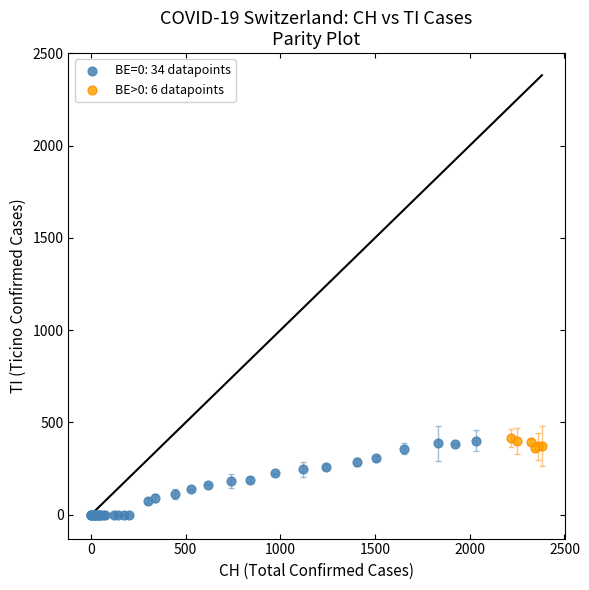

Which series reaches the minimum Y coordinate?

BE=0: 34 datapoints